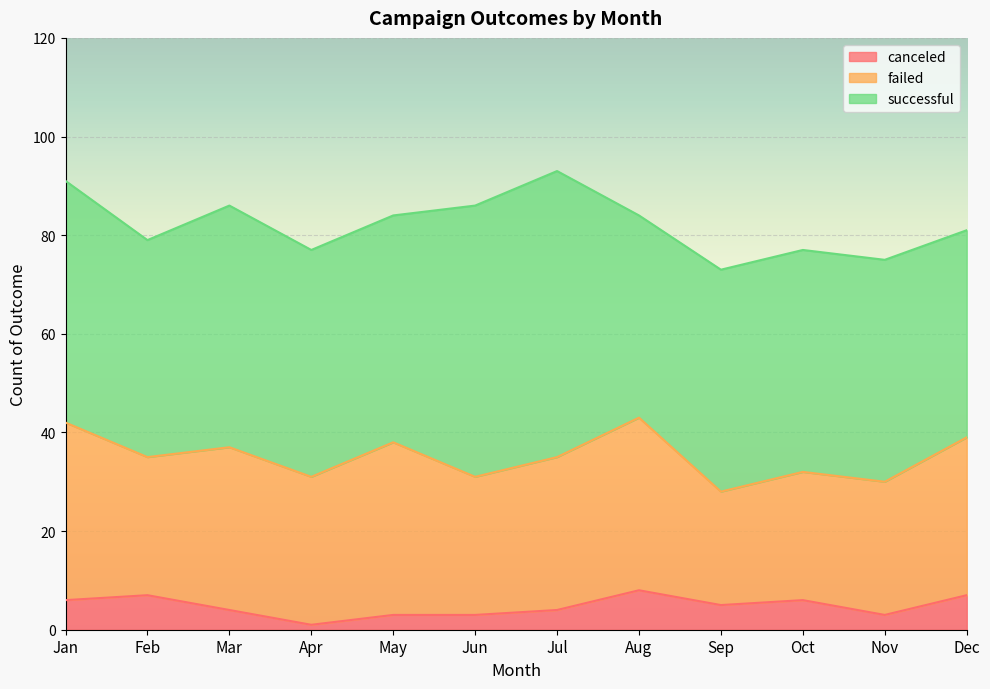

Read the failed value at Jan.

36